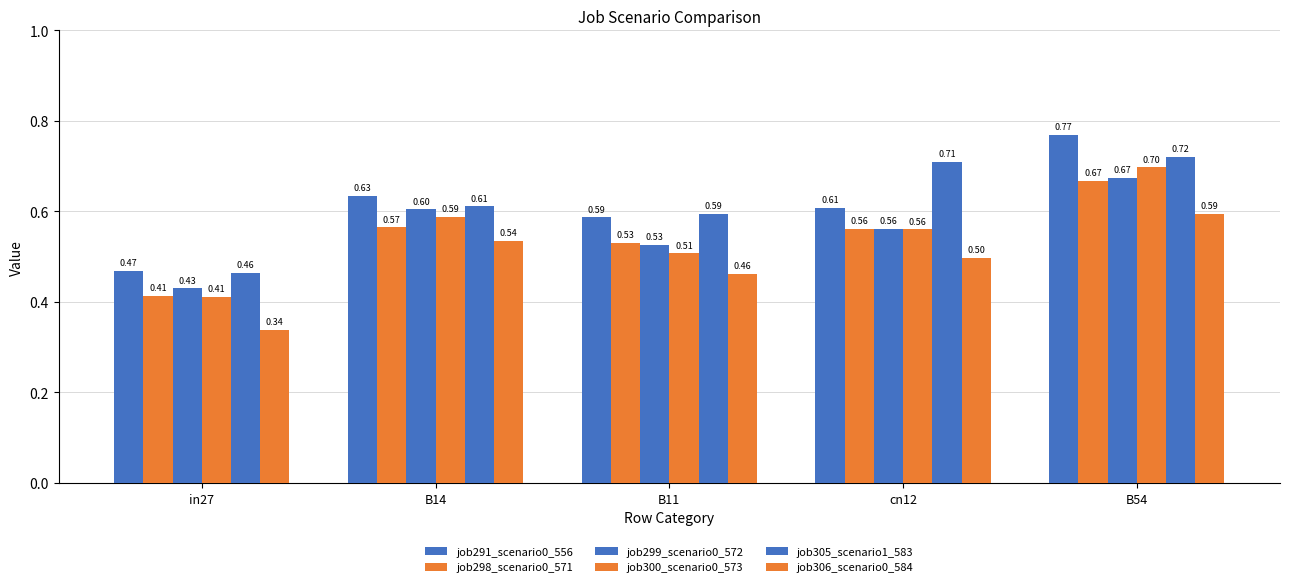

At which category does the chart reach its minimum across all series?

in27